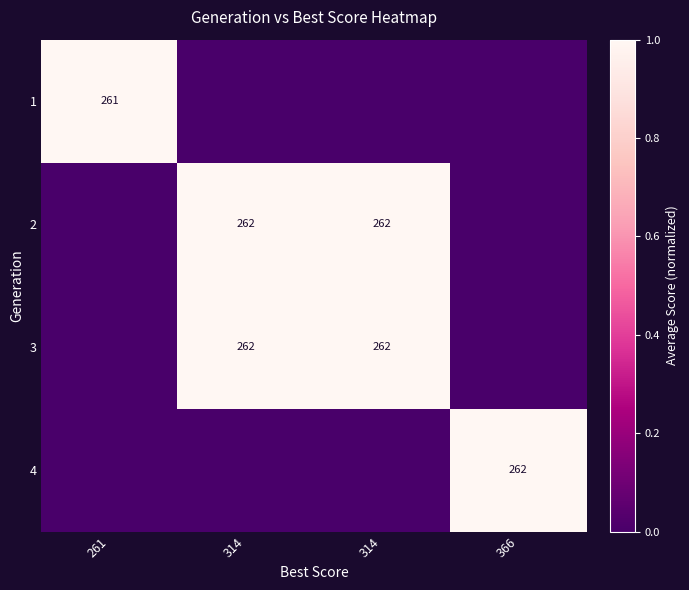

Rank the series by their maximum value, from highest to lowest.

2, 3, 4, 1